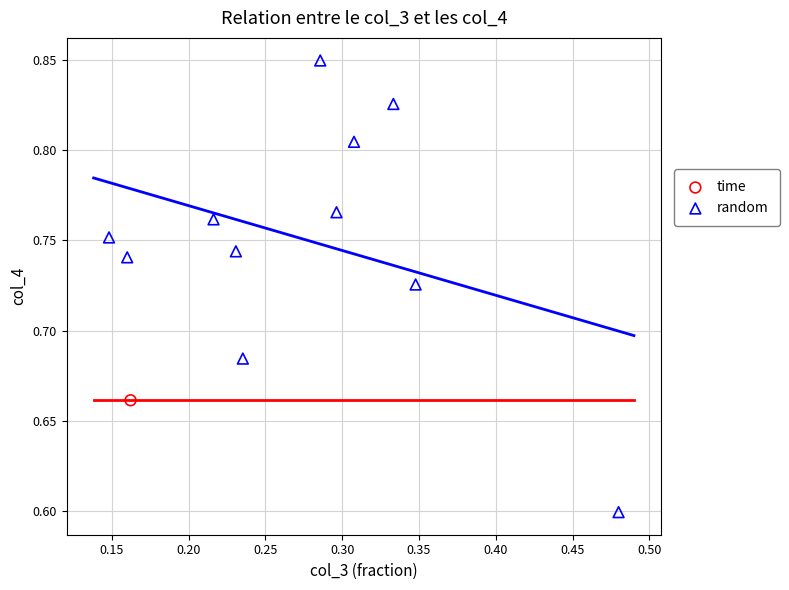

What are all the series names shown in the legend?

time, random